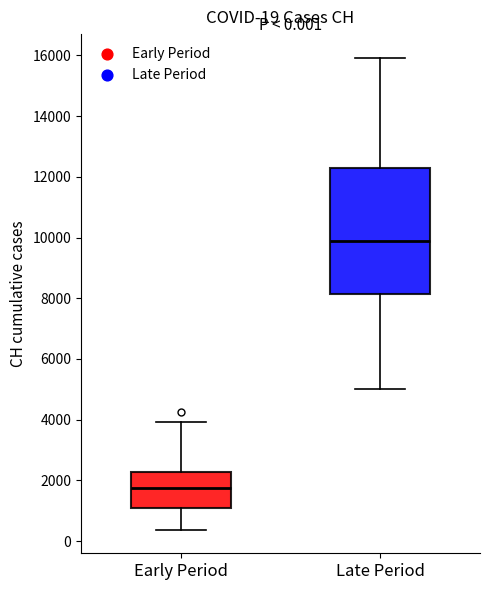

Which box has the lowest median line?

Early Period